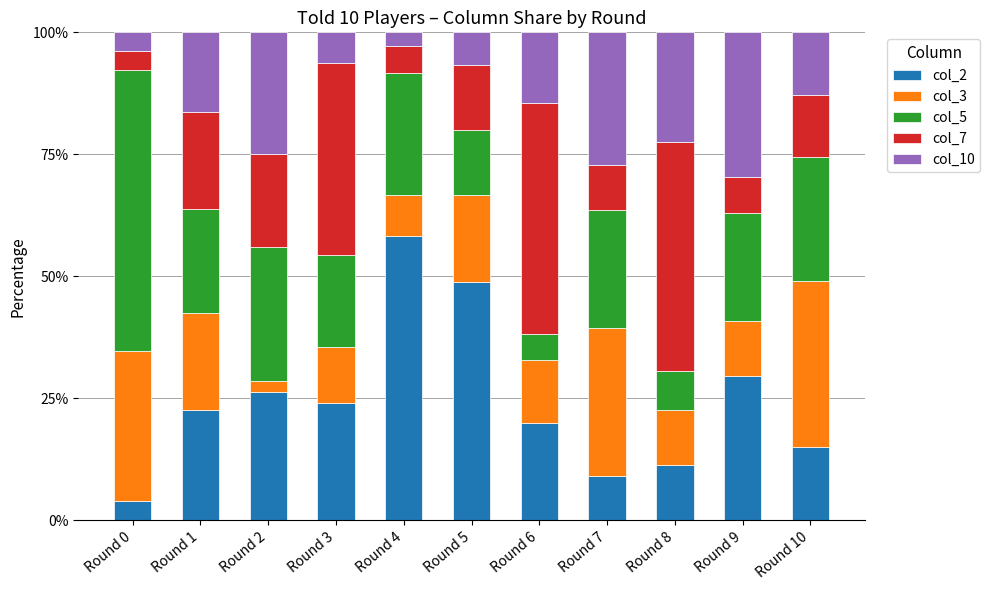

What is the minimum value for col_2?

3.8